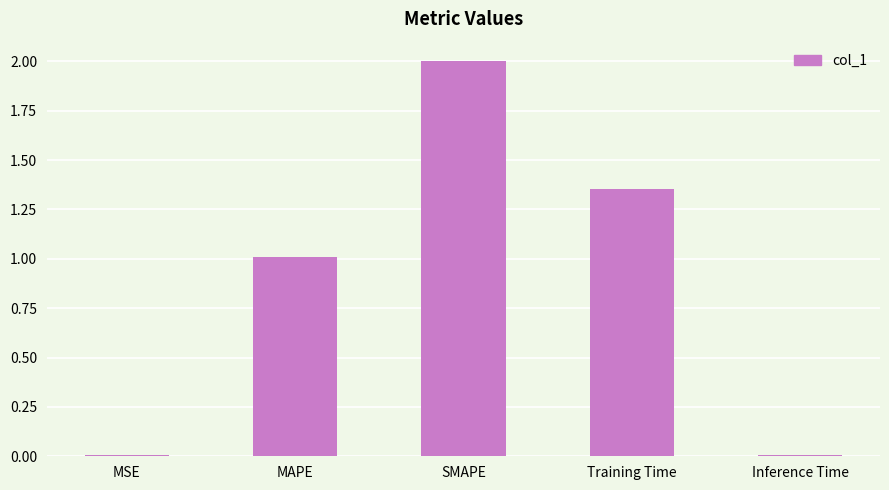

What is the sum of all values?

4.4